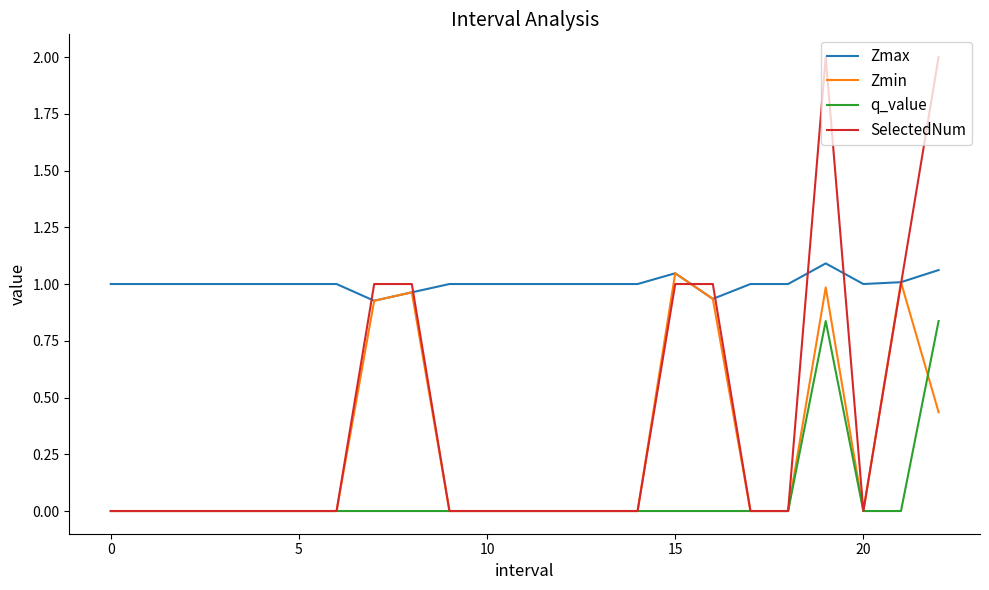

Which series has the largest range (max minus min)?

SelectedNum